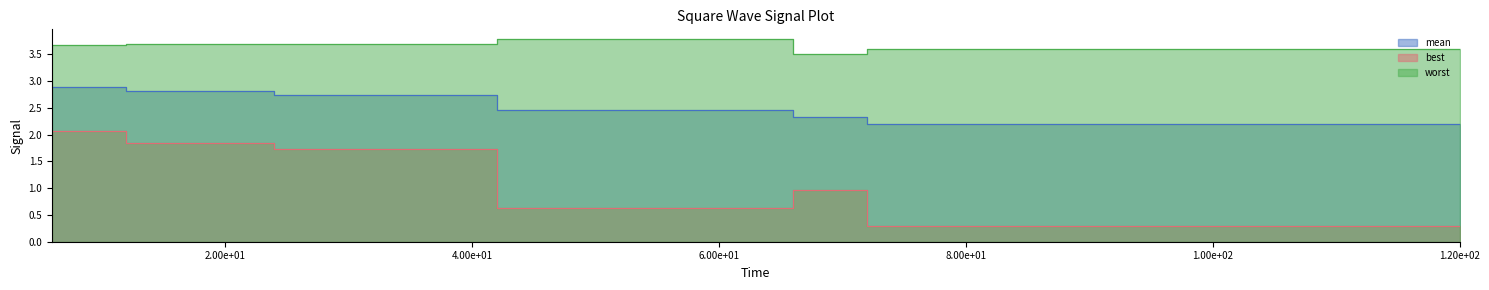

True or false: best and worst intersect in this chart.

False